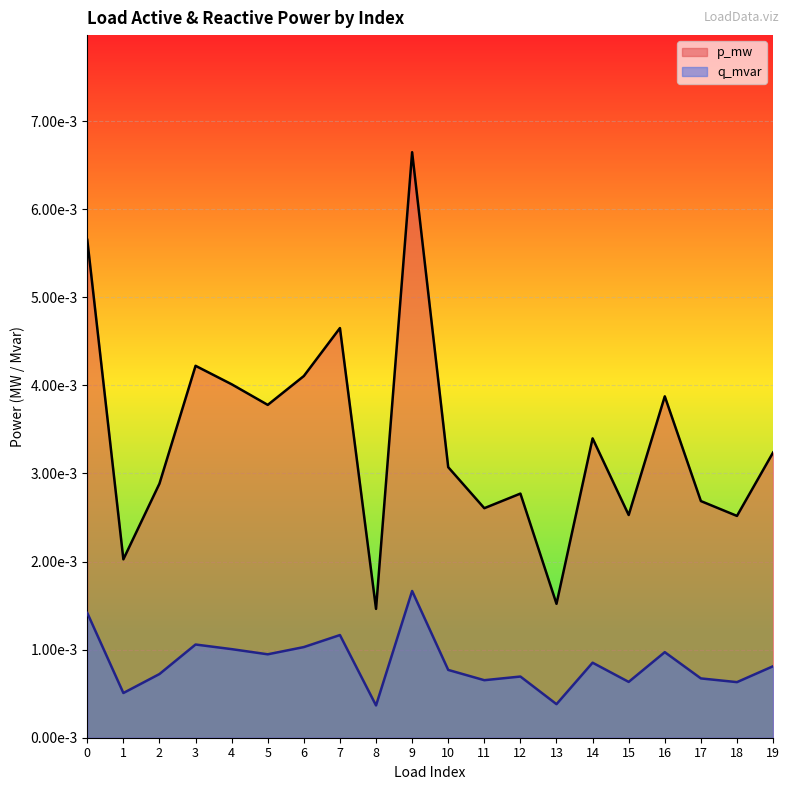

Is it true that p_mw equals 0.0 at 13?

False